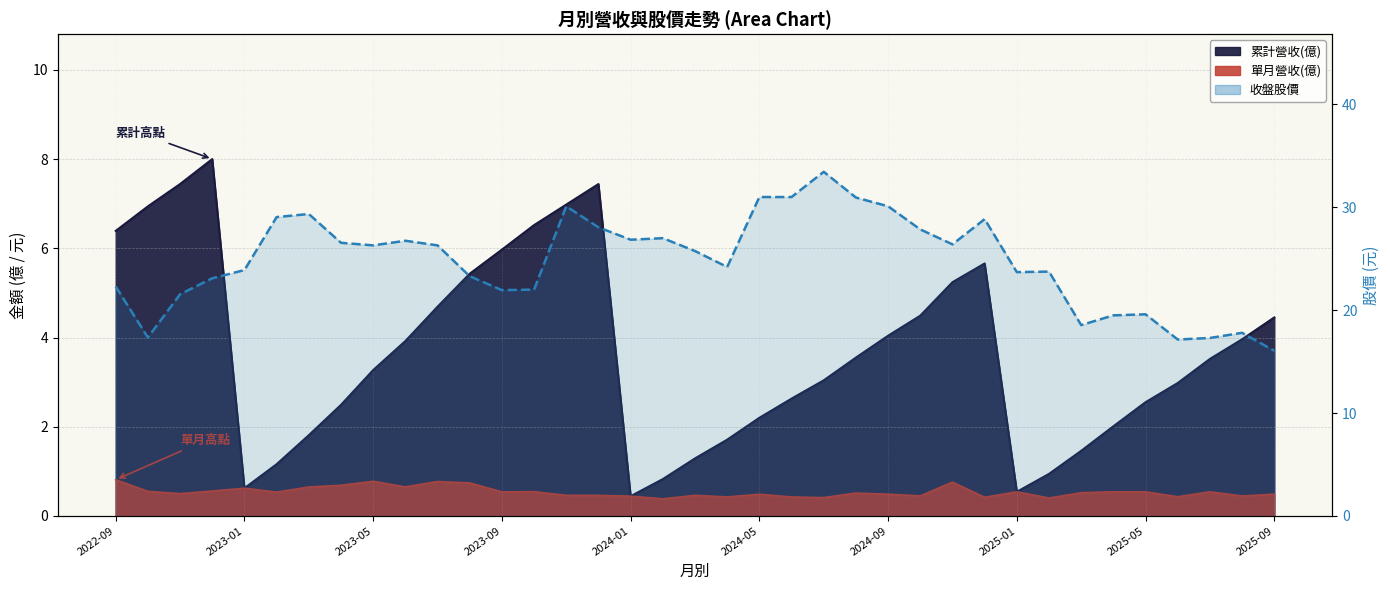

Read the value at 2024-09.

29.4